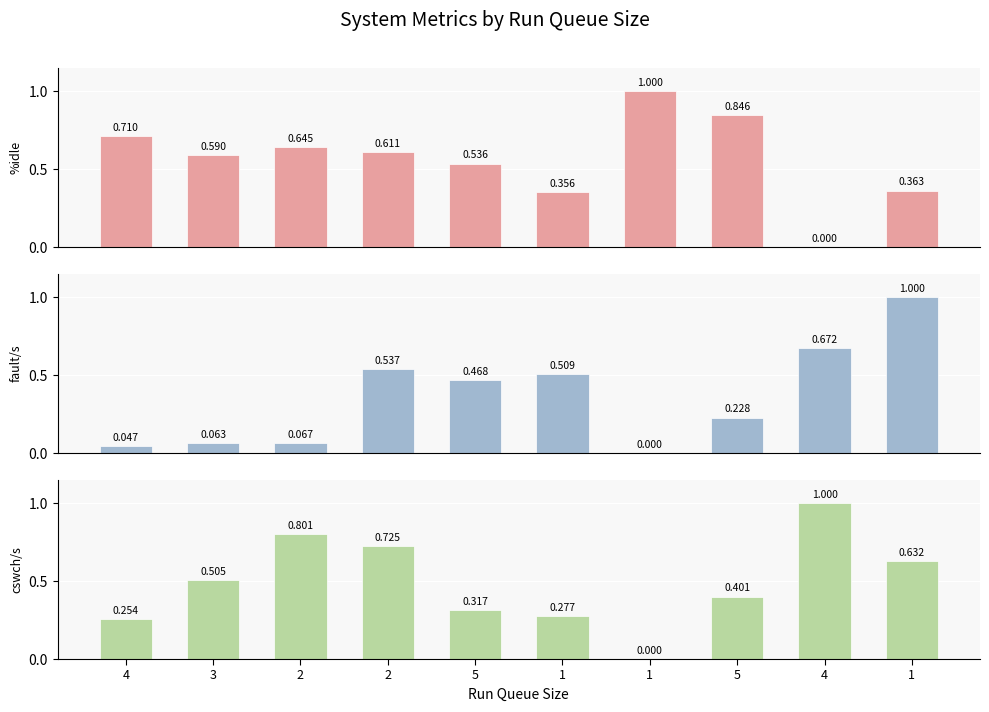

What are all the series names shown in the legend?

%idle, fault/s, cswch/s